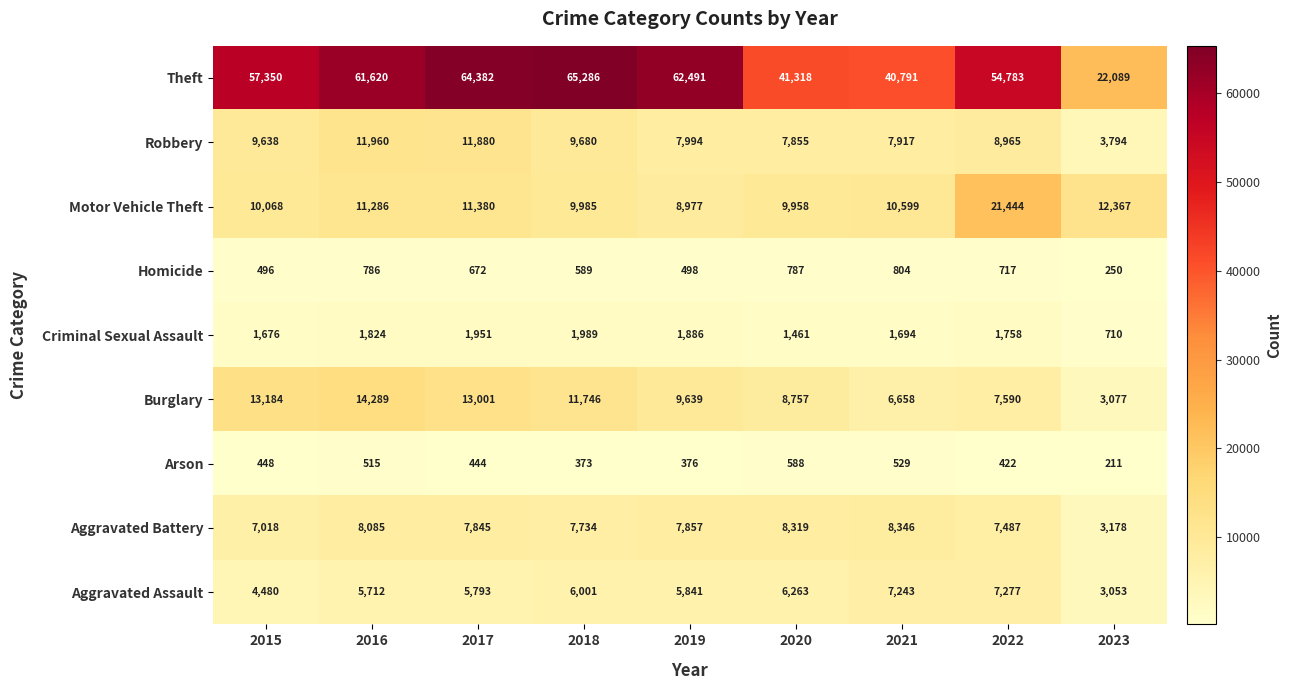

Is it true that Motor Vehicle Theft equals 5680 at 2019?

False